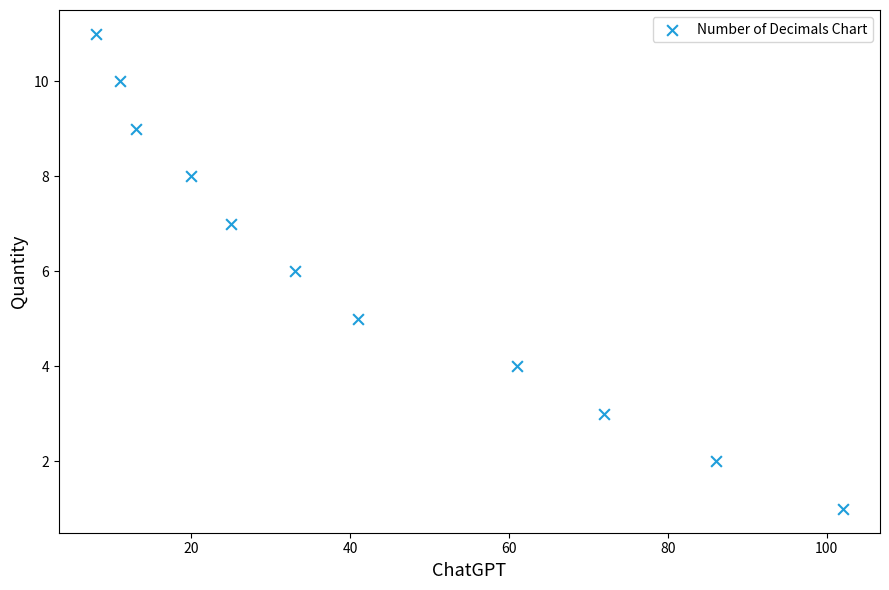

What is the range of X values (max minus min)?

94